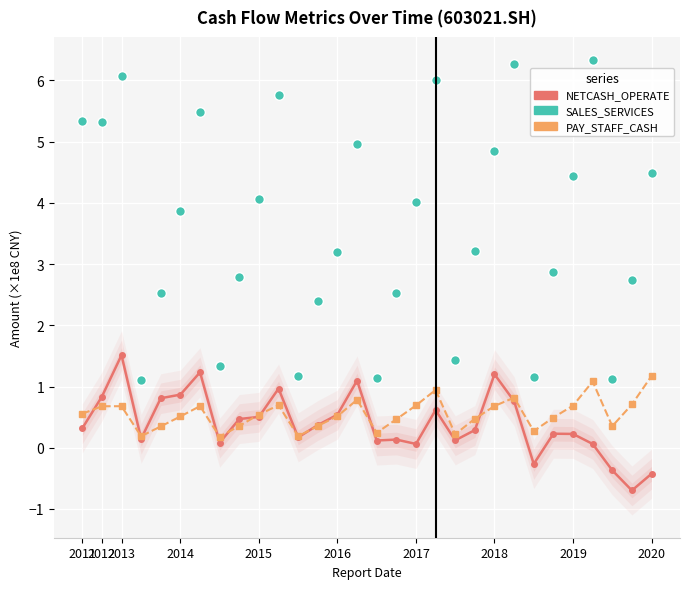

What is the sum of all SALES_SERVICES (×1e8) values?

108.0